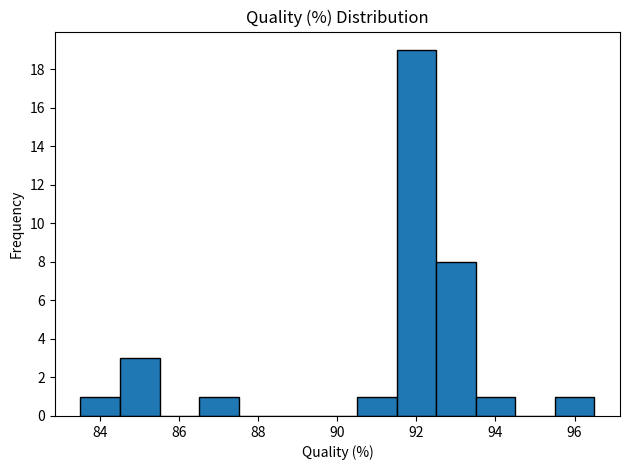

What is the height of the bar covering 86.5 to 87.5 on the x-axis? Neither the bar edges nor the heights are printed on the chart, so give them approximately, as read against the axes.

1